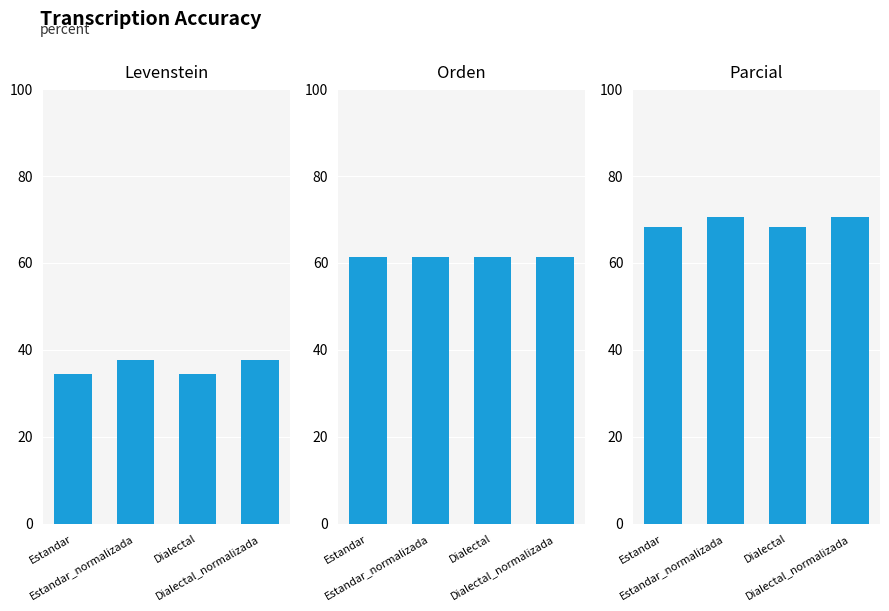

List the series in order of their peak value, lowest first.

Levenstein, Orden, Parcial